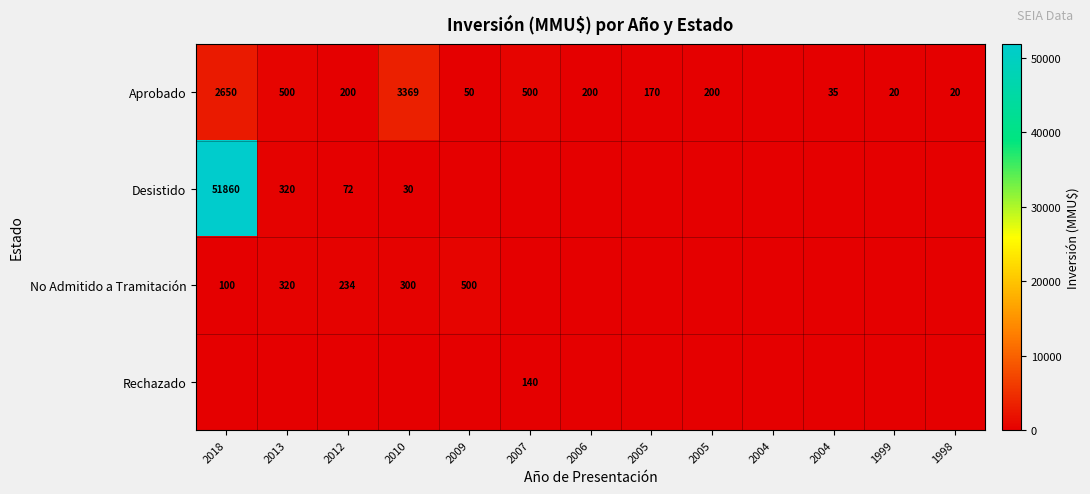

Which series has the largest range (max minus min)?

Desistido